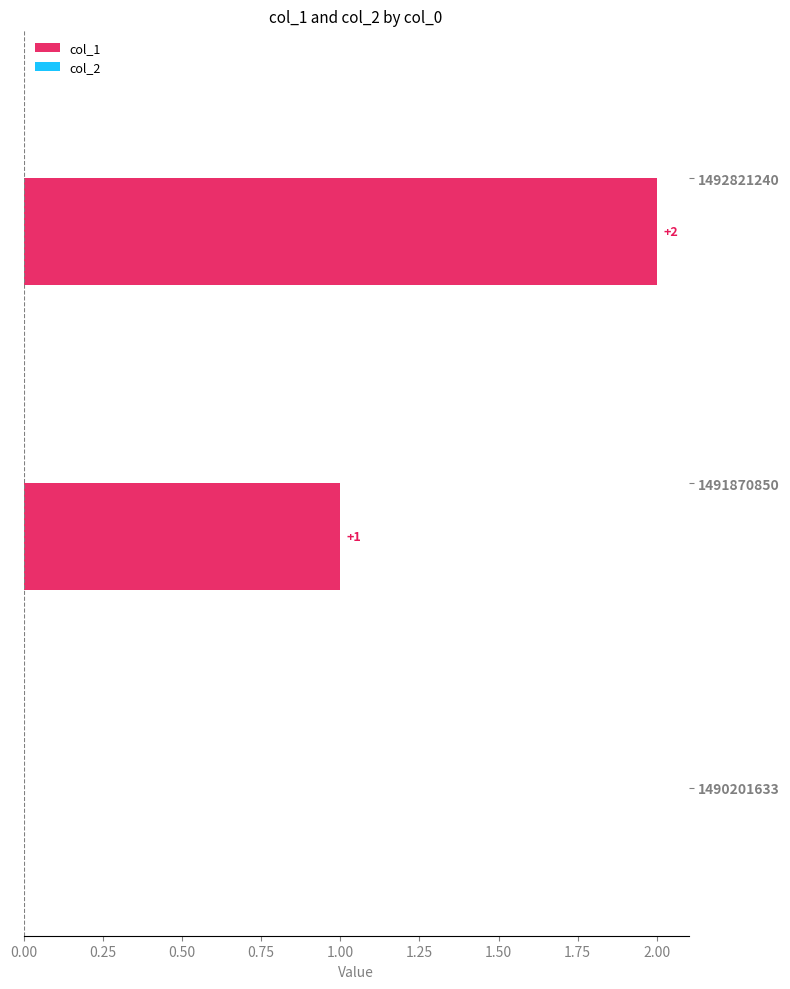

How many categories are shown in the chart?

3